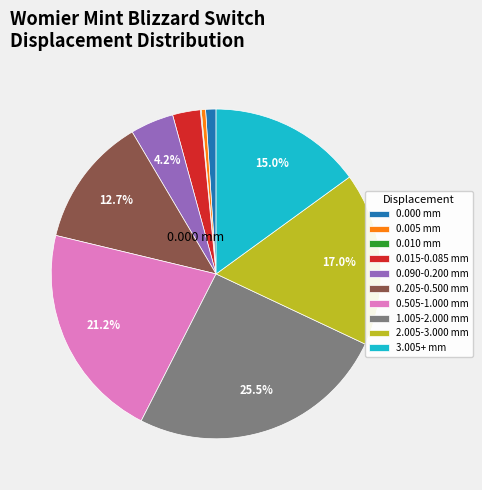

Which slice is the largest?

1.005-2.000 mm